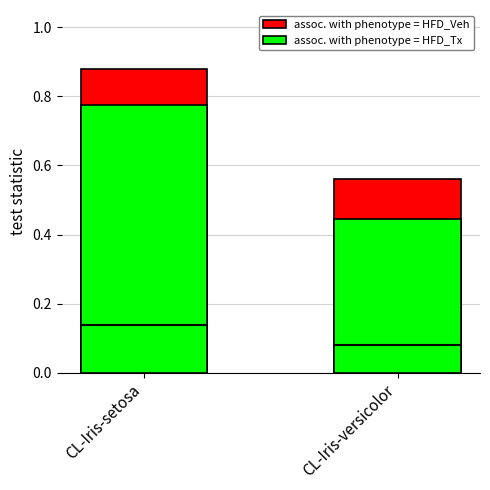

The assoc. with phenotype = HFD_Tx series shows 0.2 at CL-Iris-versicolor. True or false?

False